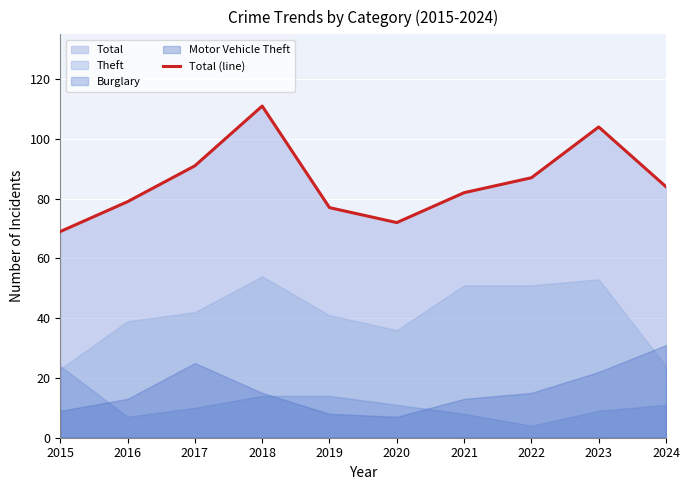

Rank the categories by value from lowest to highest.

2015, 2020, 2019, 2016, 2021, 2024, 2022, 2017, 2023, 2018